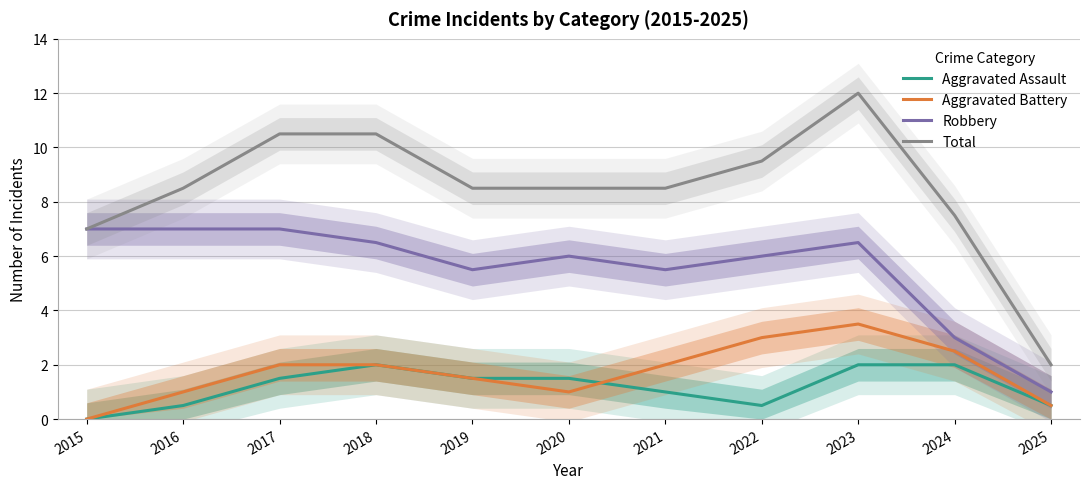

Reading left to right, what are all the values shown in this chart?

Aggravated Assault: 0.0	0.5	1.5	2.0	1.5	1.5	1.0	0.5	2.0	2.0	0.5
Aggravated Battery: 0.0	1.0	2.0	2.0	1.5	1.0	2.0	3.0	3.5	2.5	0.5
Robbery: 7.0	7.0	7.0	6.5	5.5	6.0	5.5	6.0	6.5	3.0	1.0
Total: 7.0	8.5	10.5	10.5	8.5	8.5	8.5	9.5	12.0	7.5	2.0